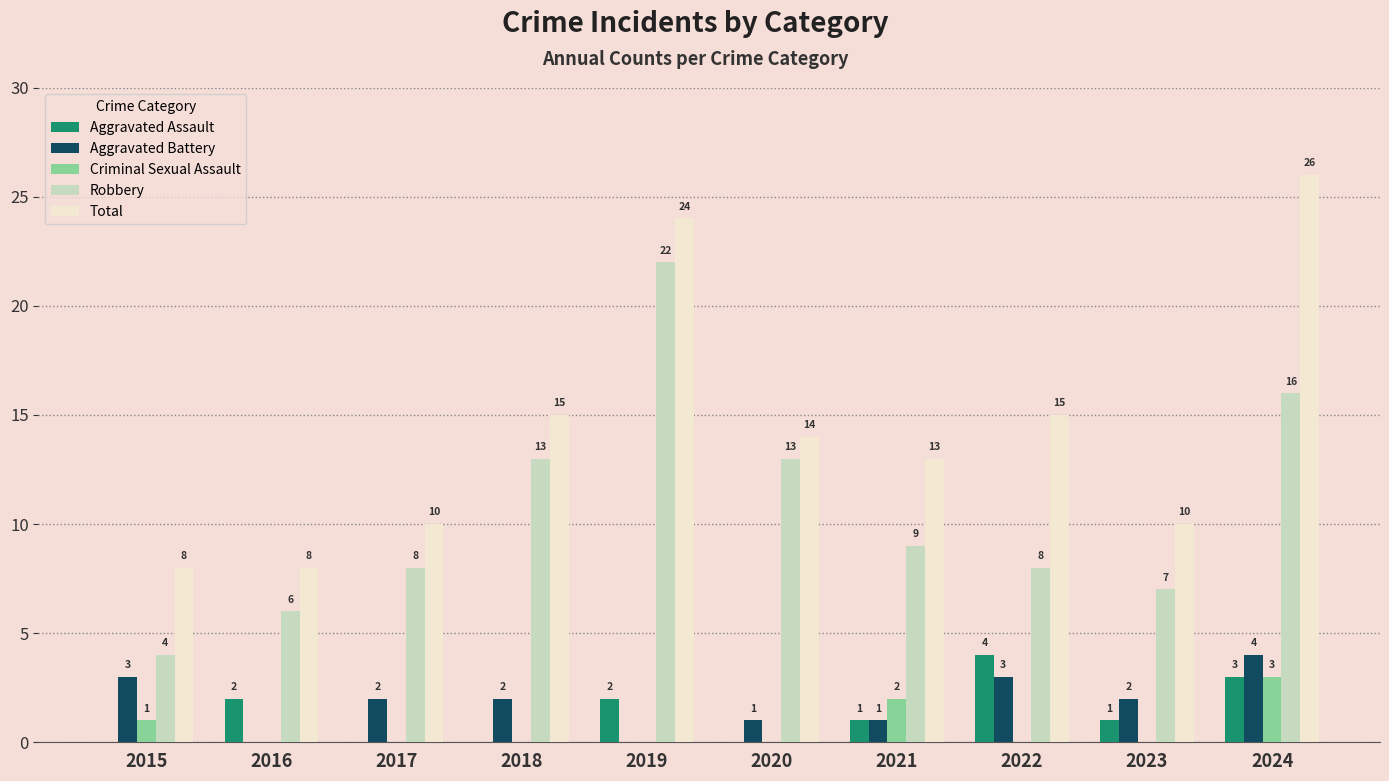

Count the Aggravated Assault values in the range 0 to 2.

8